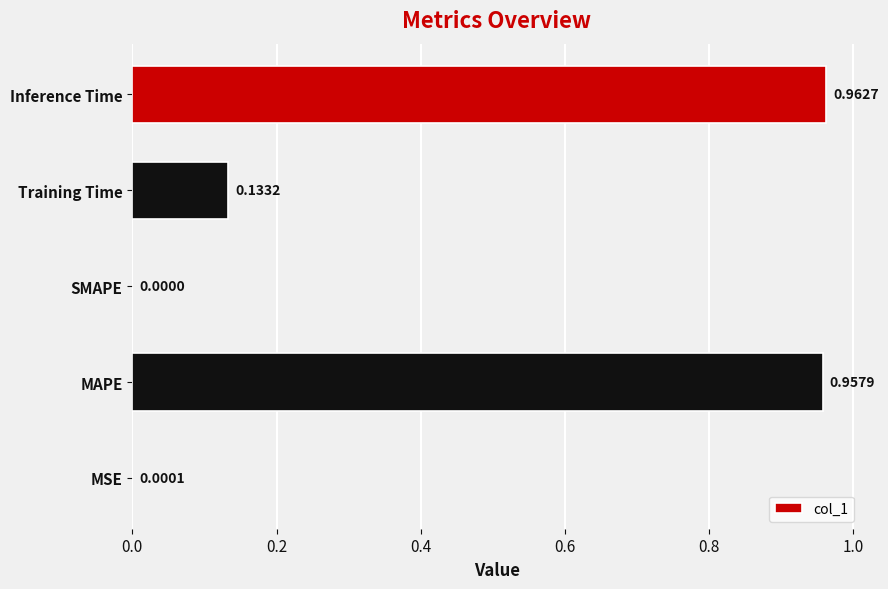

Which has a higher value, Training Time or Inference Time?

Inference Time